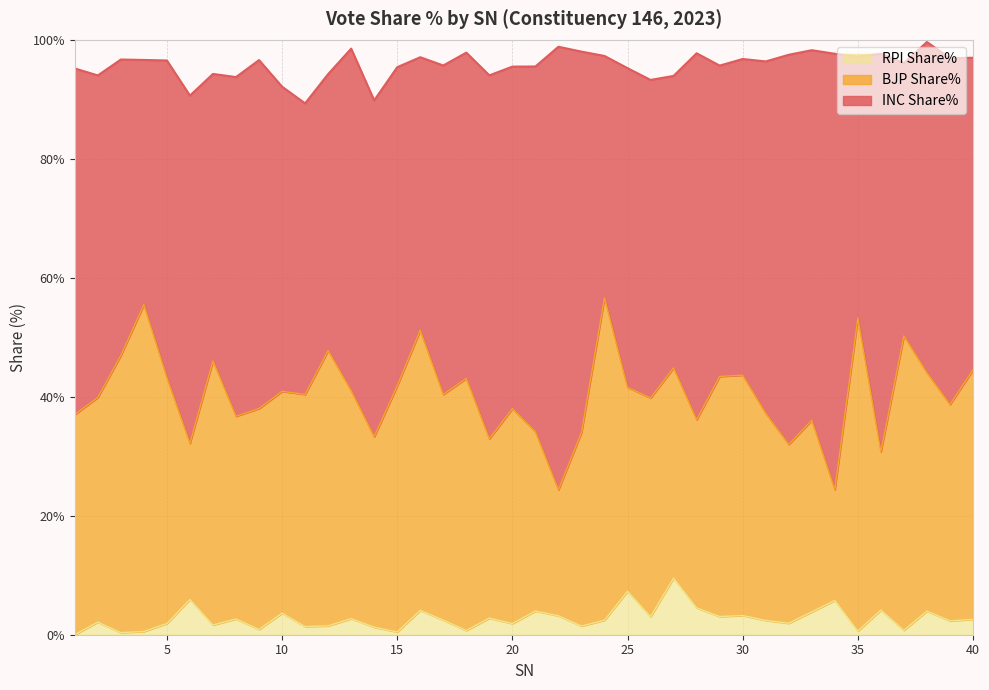

How many lines are shown in the chart?

3